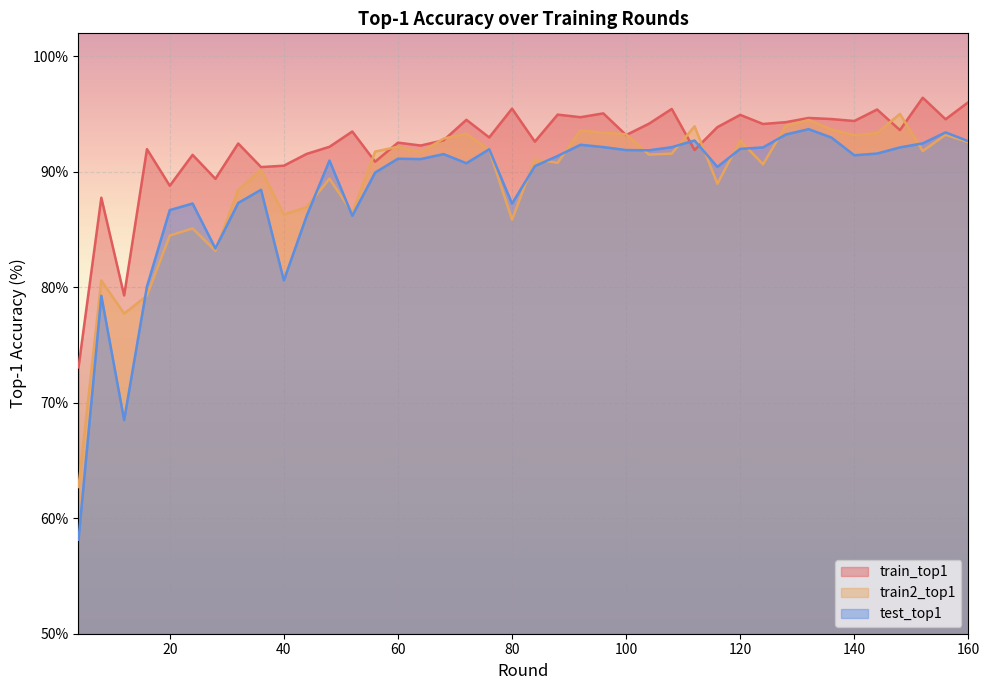

What is the maximum value shown in the chart?

96.4